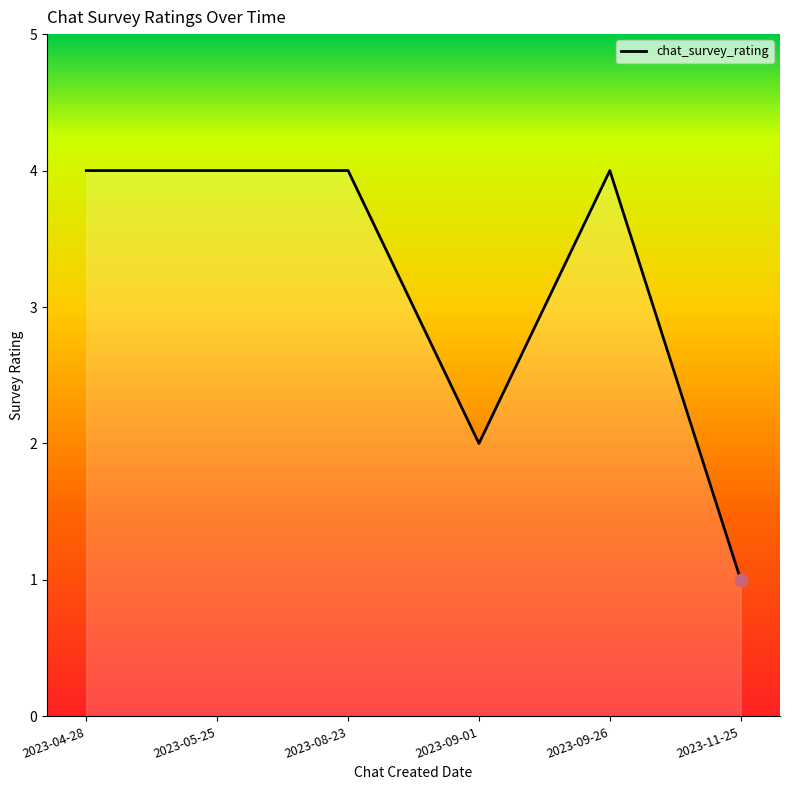

Approximately how many times larger is the value at 2023-08-23 compared to 2023-05-25?

1.0